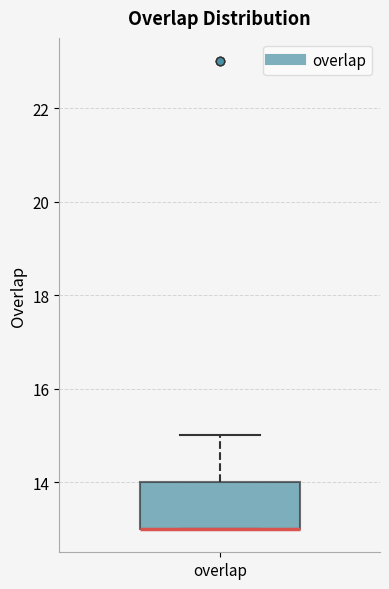

Where is the upper edge of the box for overlap on the y-axis? The values are not printed on the chart, so give them approximately, as read against the axis.

14